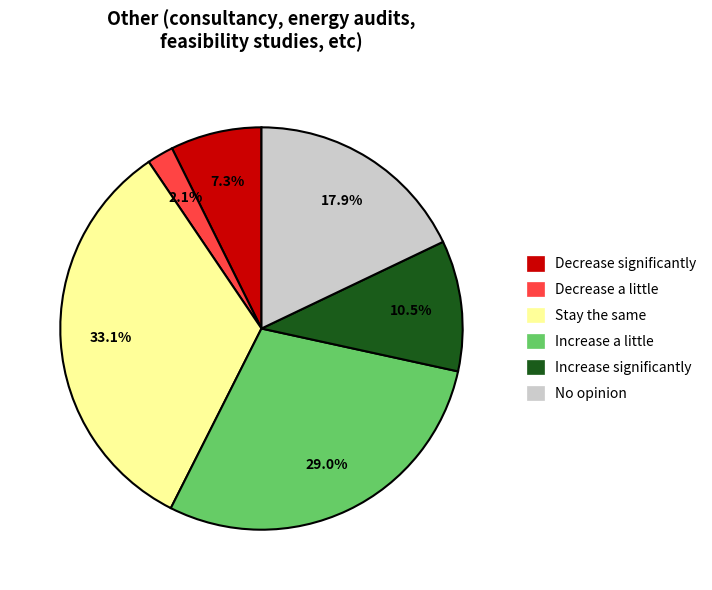

Approximately how many times larger is the value at Stay the same compared to Decrease significantly?

4.5